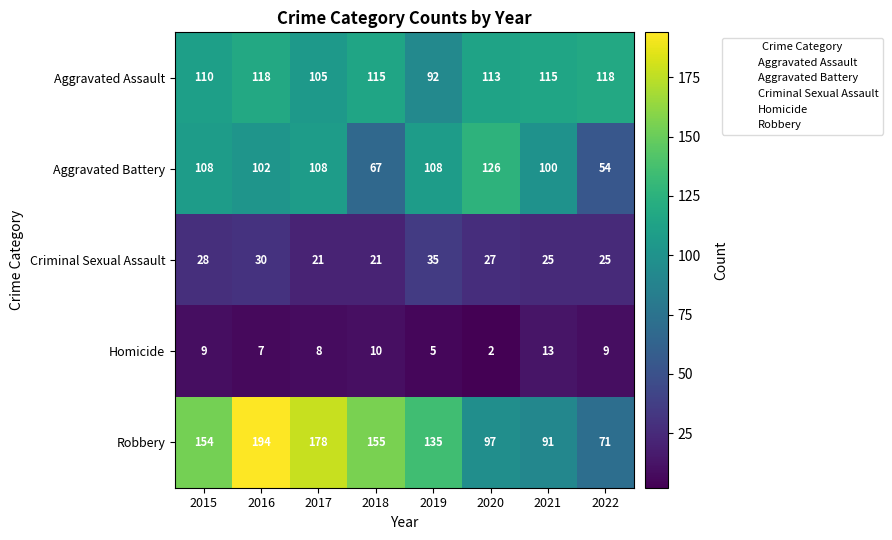

How many distinct data groups are displayed?

5